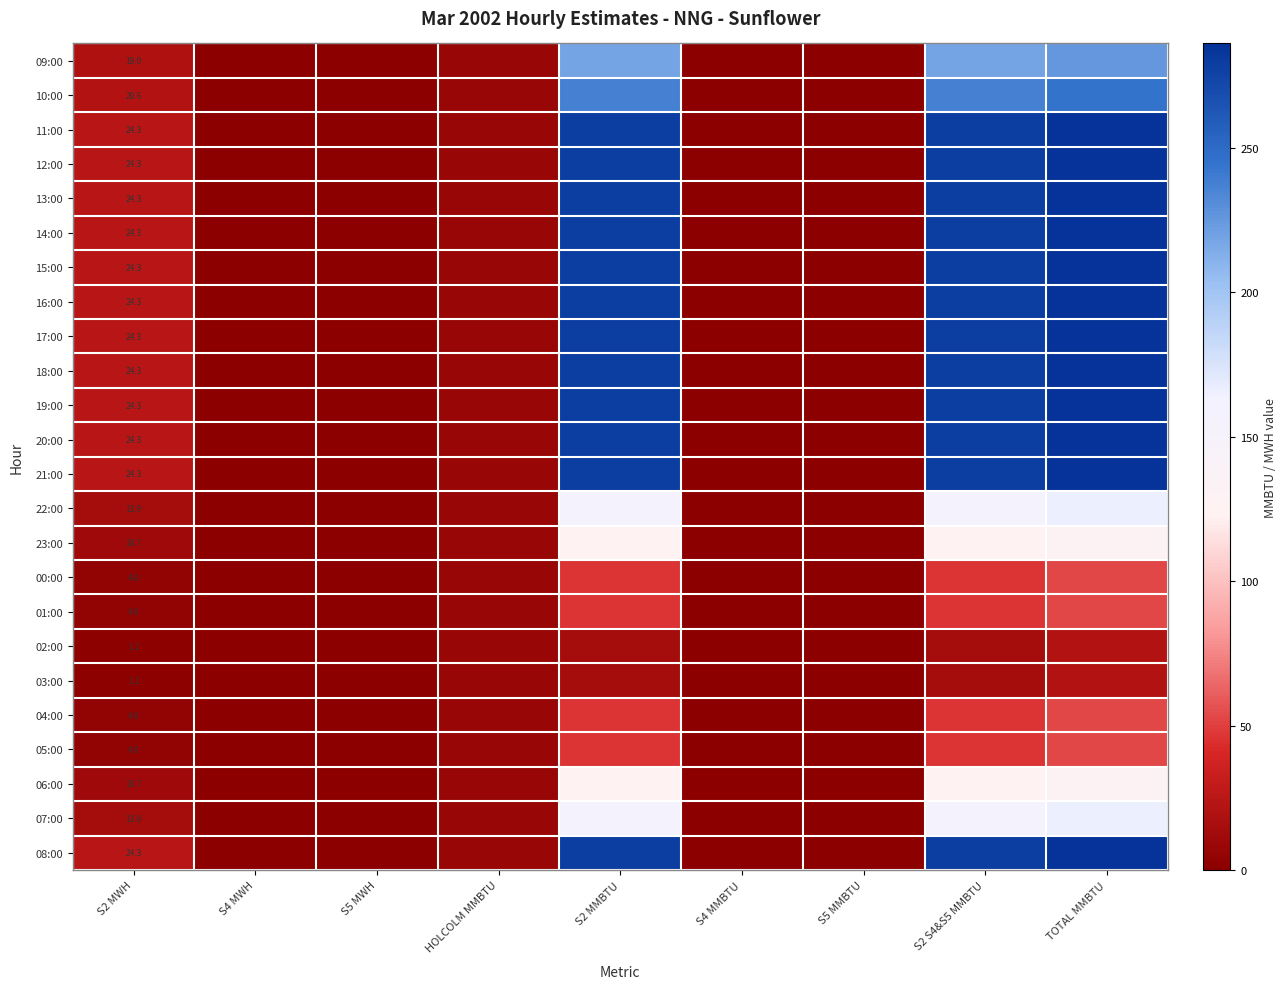

The 19:00 series shows 114.2 at S4 MMBTU. True or false?

False